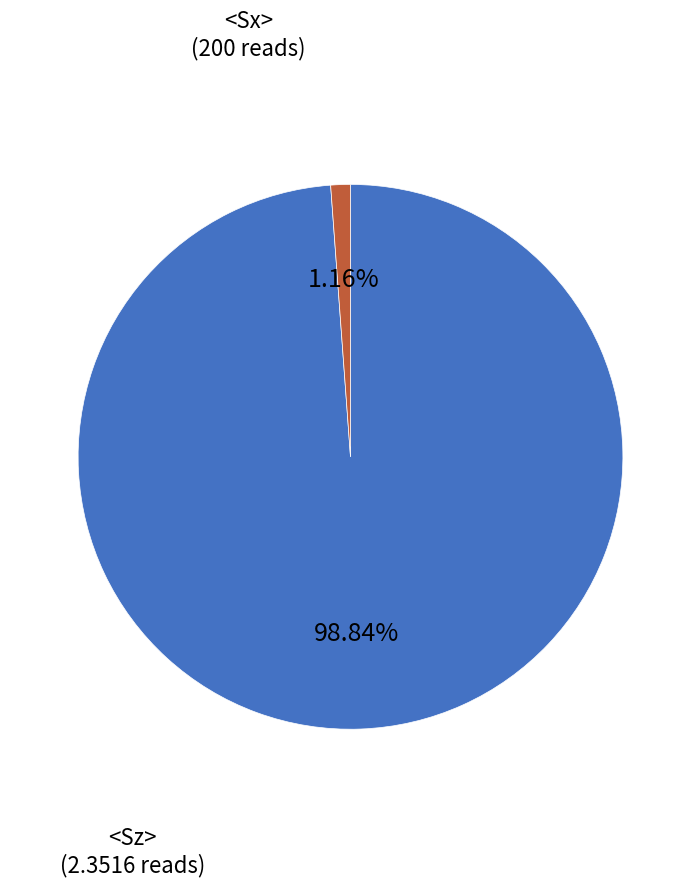

Is there a majority slice in this chart?

Yes